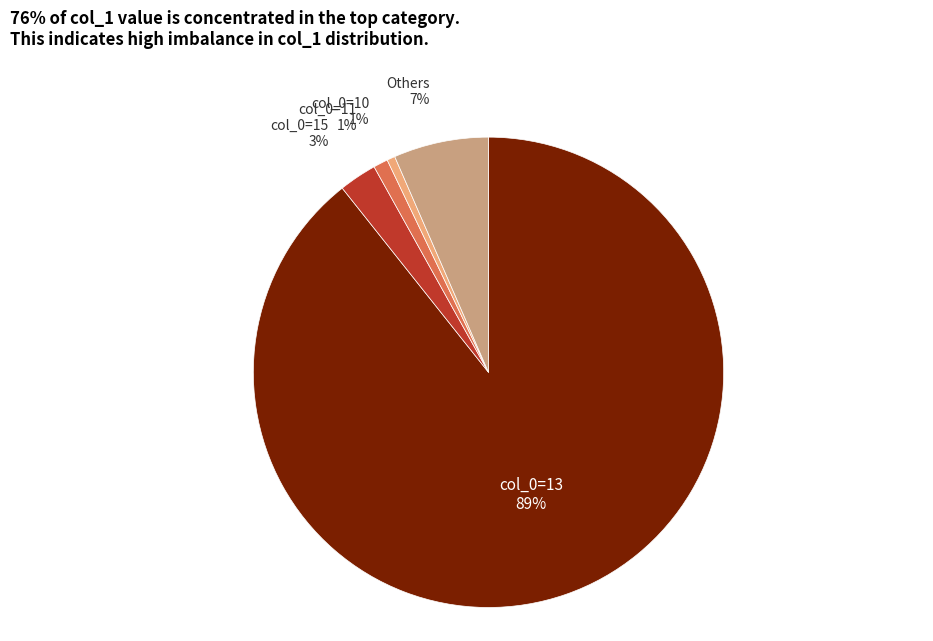

To the nearest percent, what is the difference between the col_0=15 and Others slice percentages?

4%